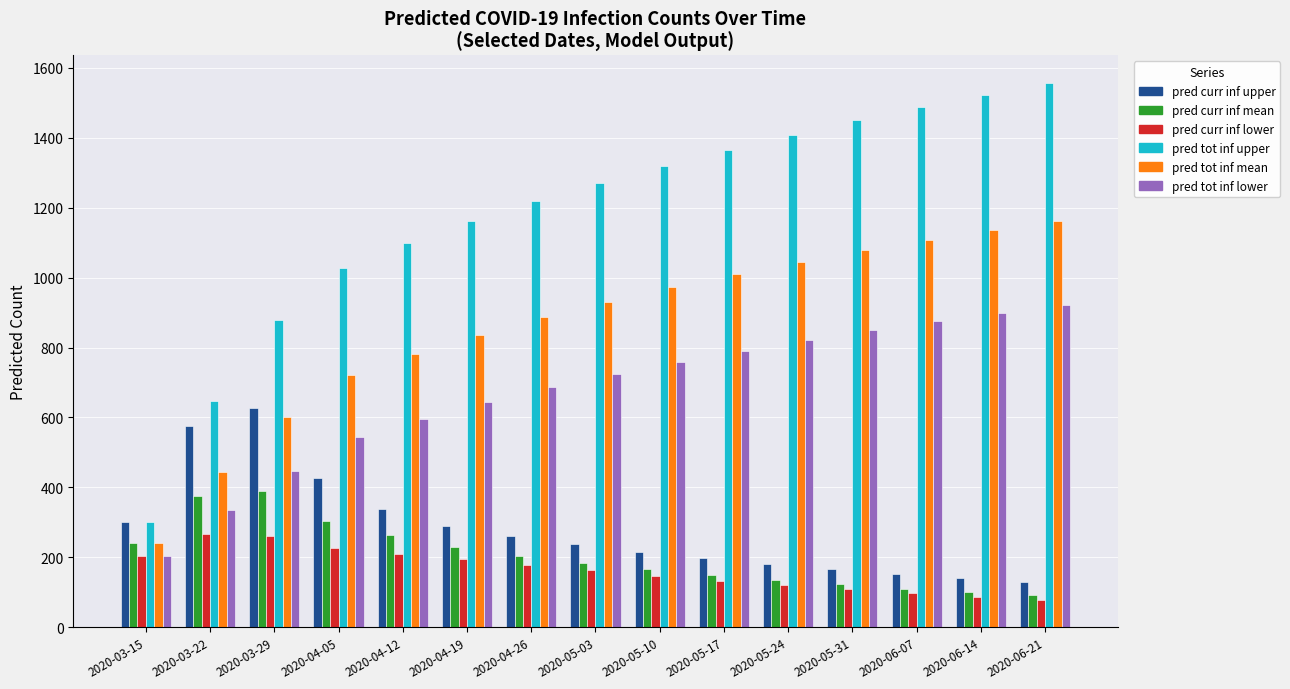

What is the total value across all series at 2020-04-19?

3357